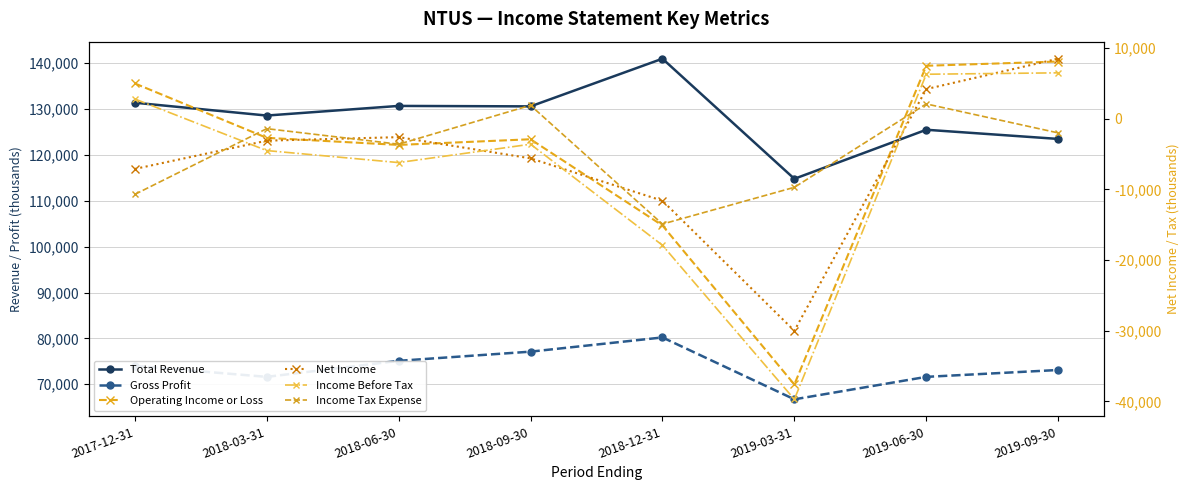

Which category has the lowest value in the Income Tax Expense series?

2018-12-31